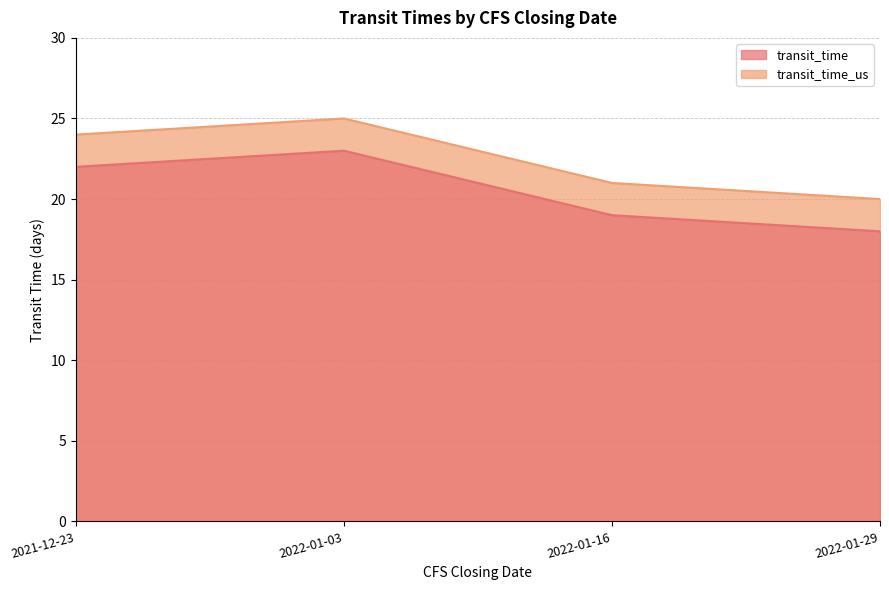

How many data points in transit_time_us are above 22?

1